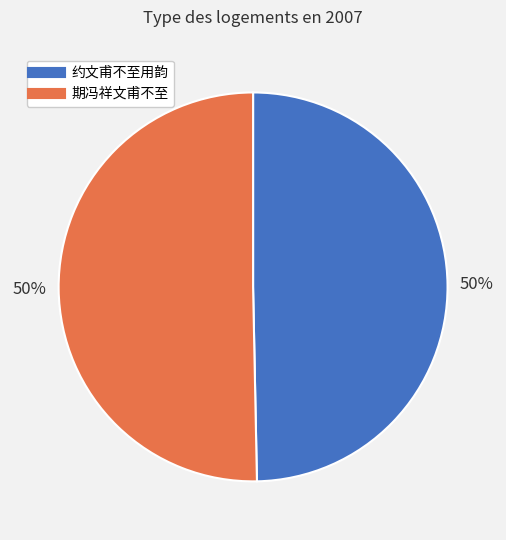

To the nearest percent, what is the average slice percentage?

50%